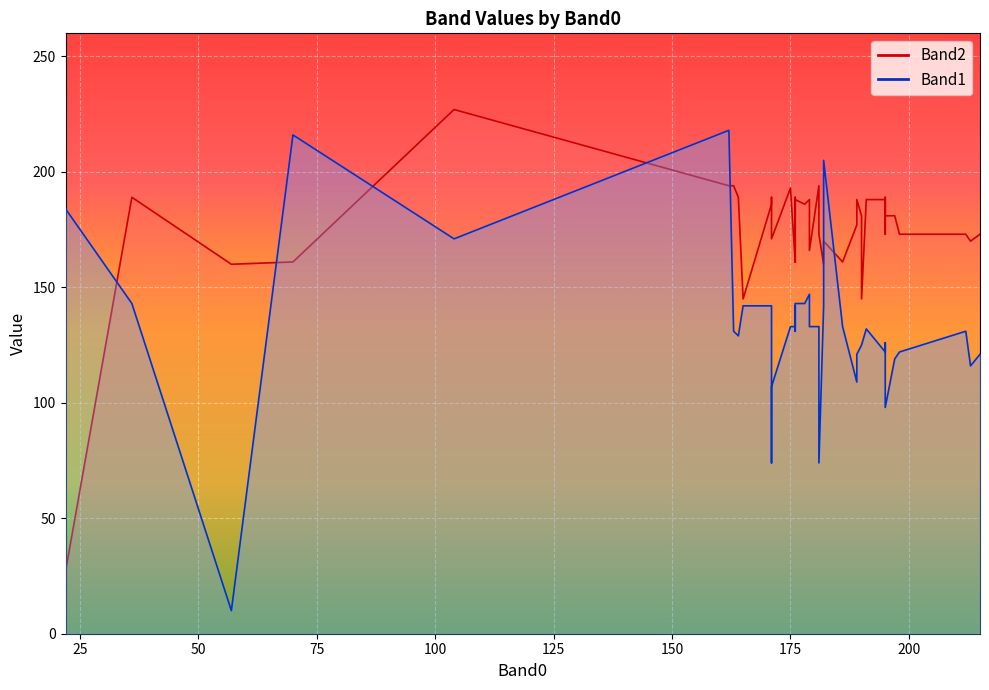

The Band2 series shows 189 at 36. True or false?

True